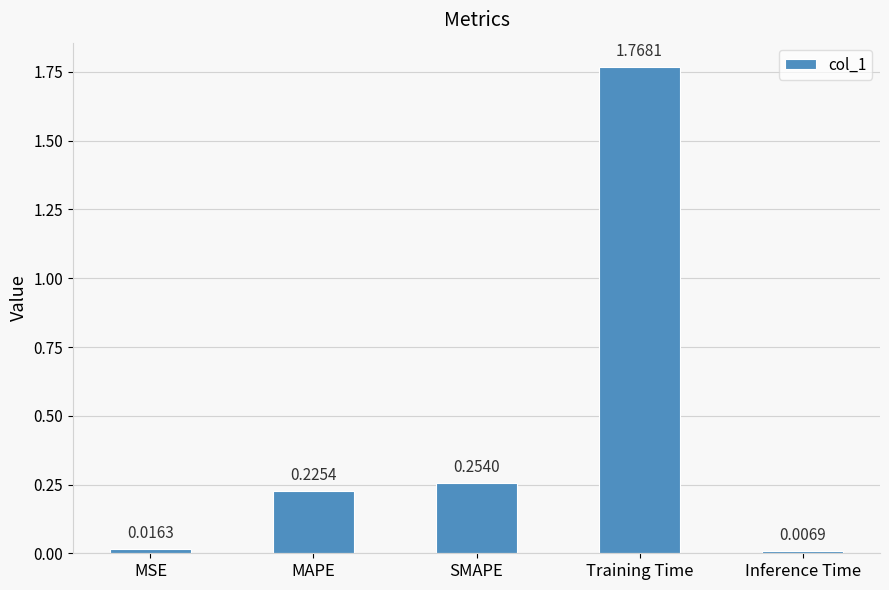

How many bars are there in total?

5